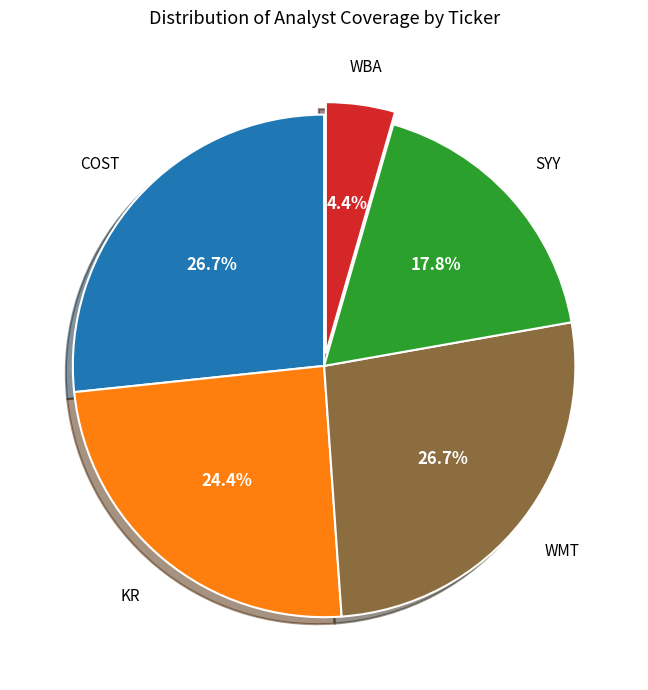

What portion of the pie excludes WMT?

73.3%